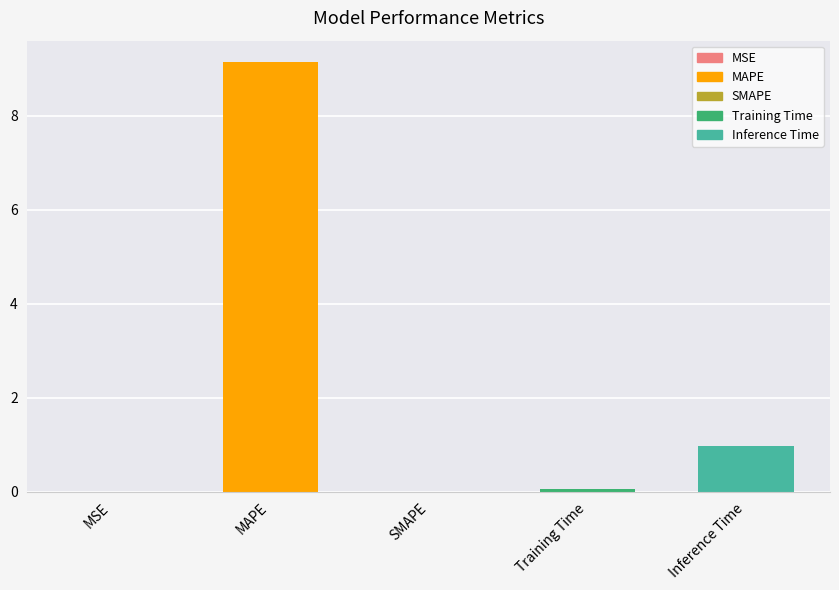

Which category has the highest value across all series?

MAPE